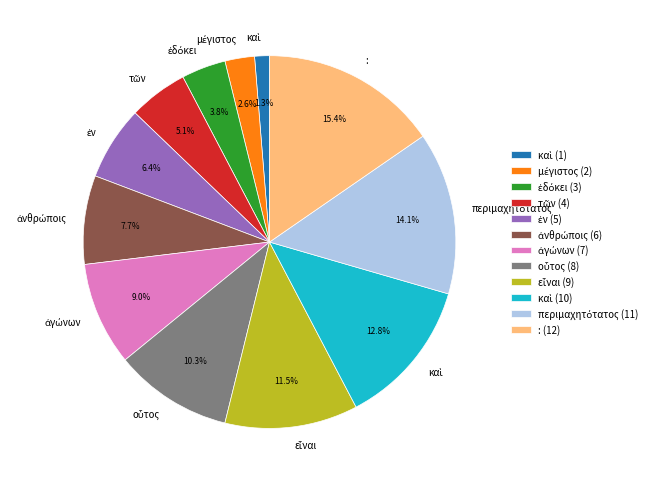

What is the largest slice in the pie chart?

: (12)